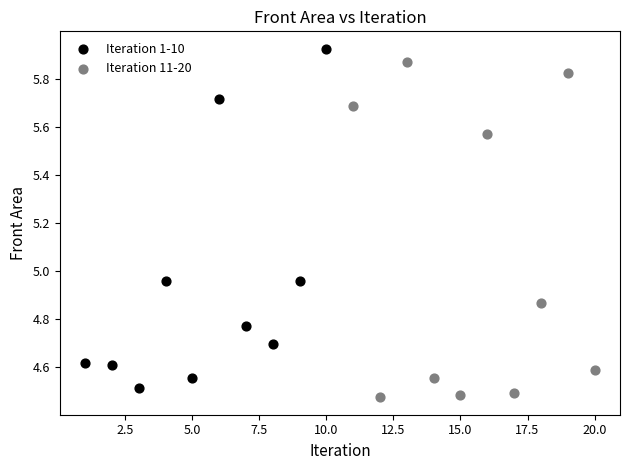

Which series reaches the maximum Y coordinate?

Iteration 1-10